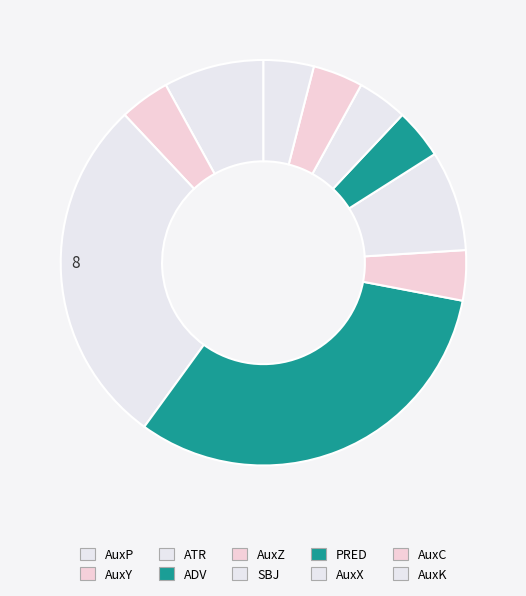

Does ATR represent more than half of the total?

No